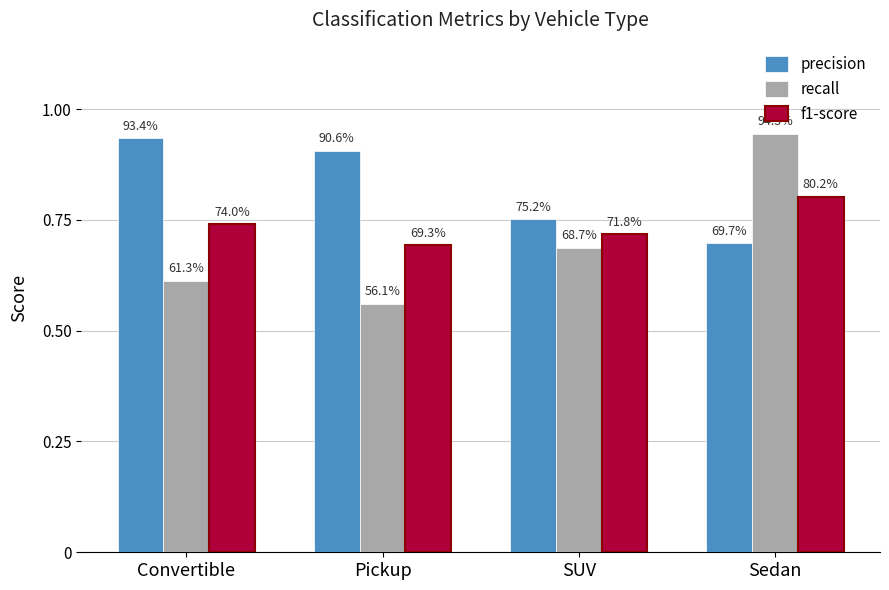

What are all the series names shown in the legend?

precision, recall, f1-score